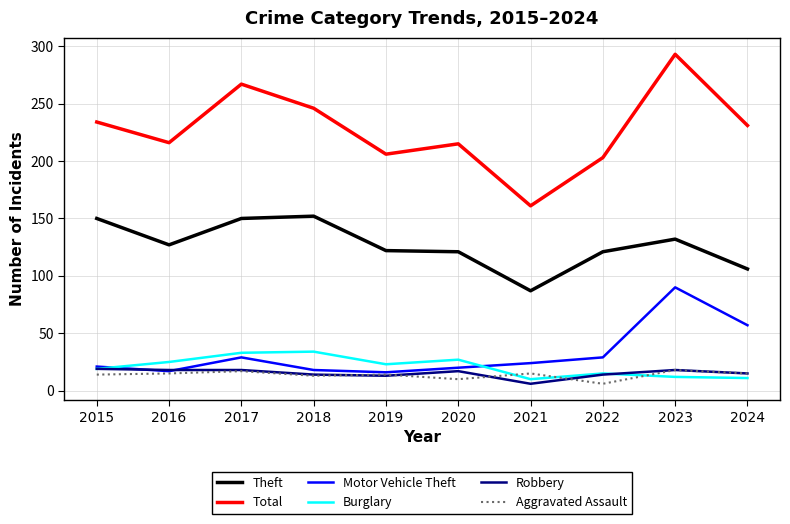

In Theft, how many points are lower than both neighbors (excluding endpoints)?

2